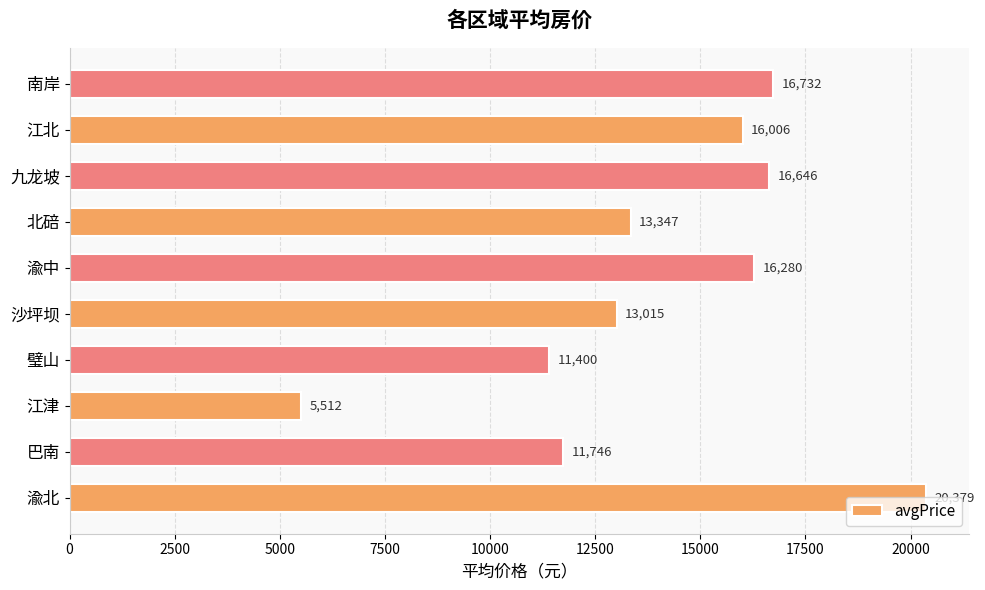

What is the change in value from 巴南 to 九龙坡?

+4900.0